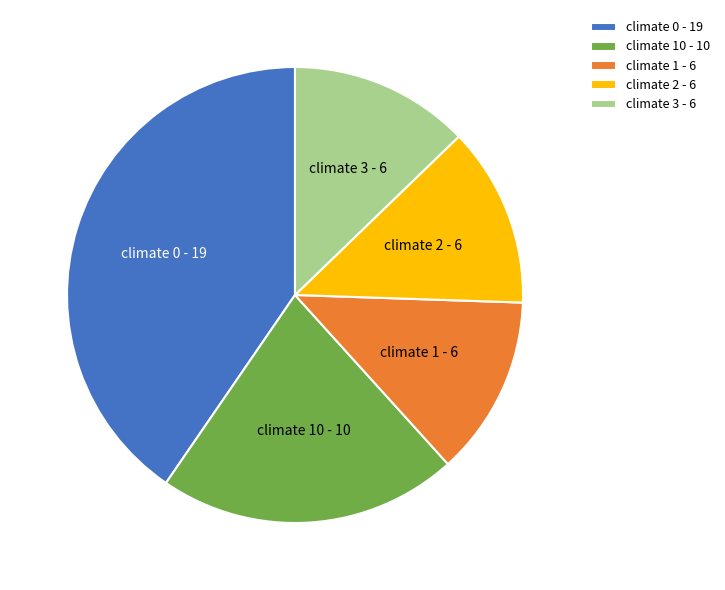

Which has a higher value, climate 10 or climate 3?

climate 10